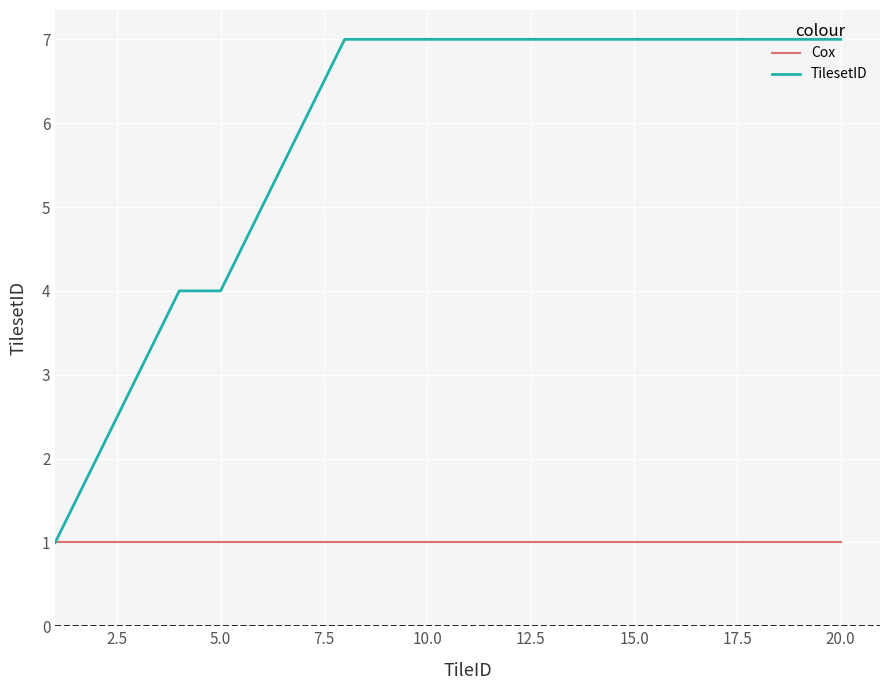

What is the maximum value shown in the chart?

7